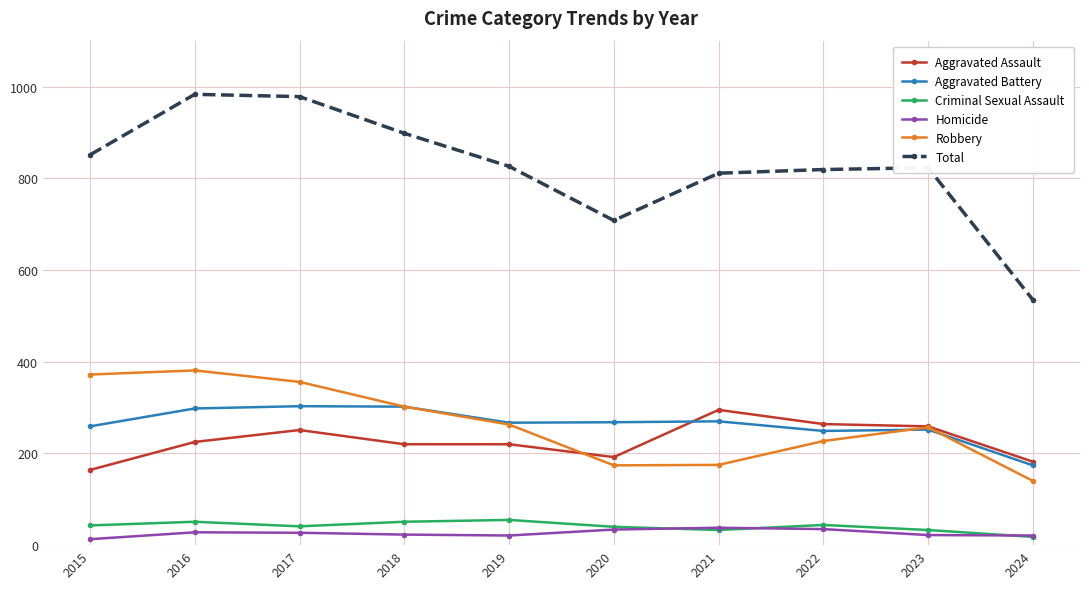

What is the sum of the Robbery values at 2023 and 2015?

629